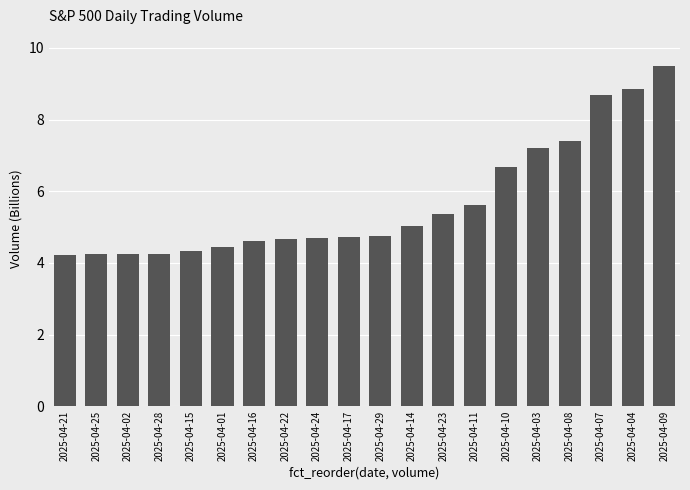

At which label is the value closest to 6?

2025-04-11